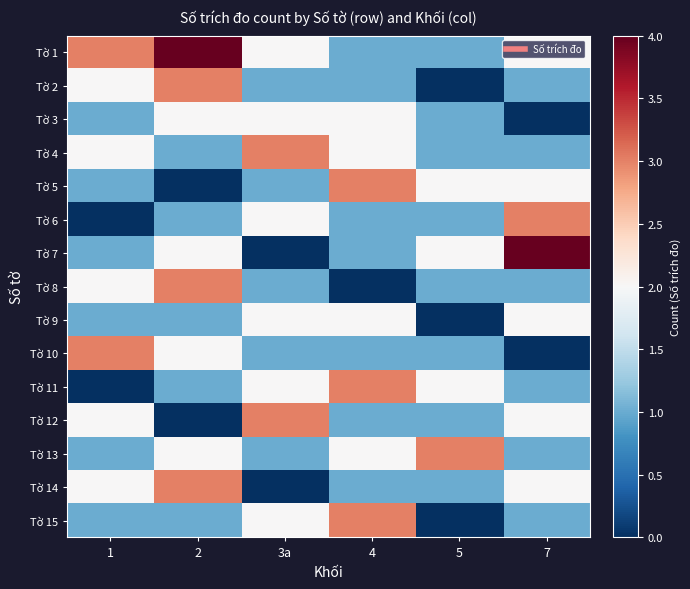

At which category is the sum across all series the highest?

2